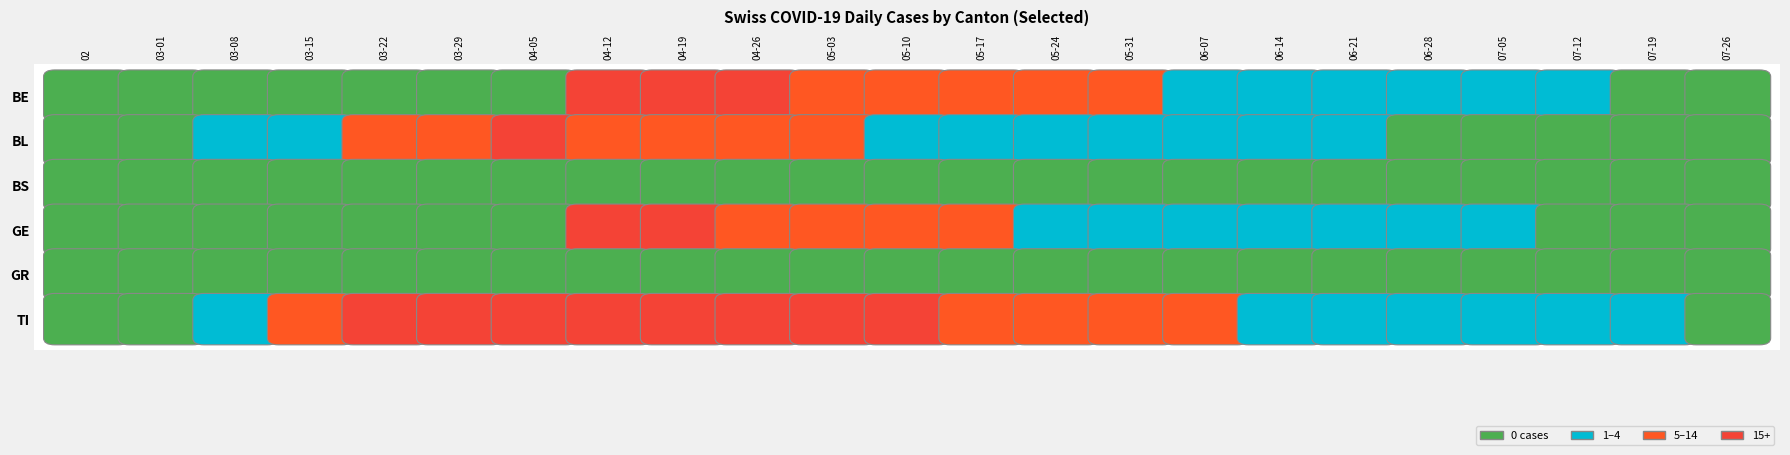

Is the value of 2020-04-26 at 1 greater than the value of 2020-04-12 at 4?

Yes